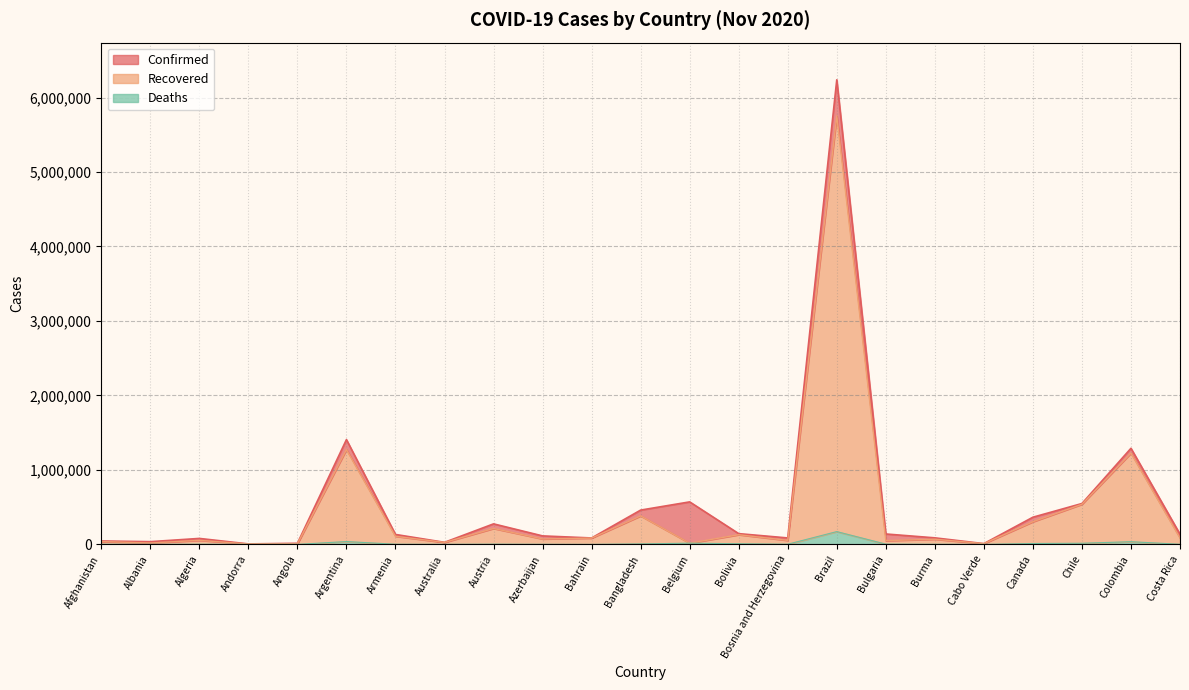

True or false: Deaths and Recovered cross at least once.

False